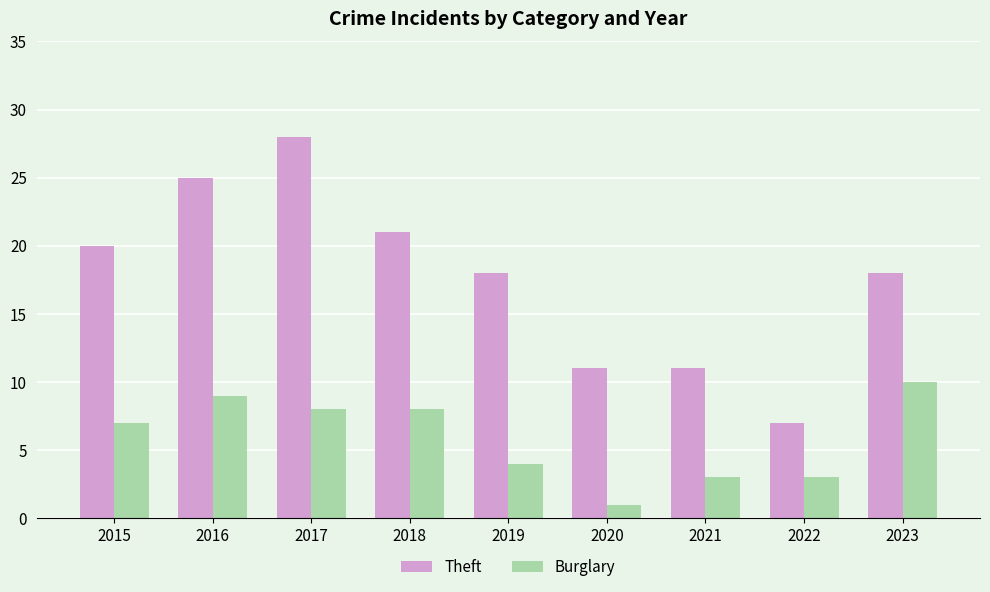

Does the chart contain stacked bars?

No